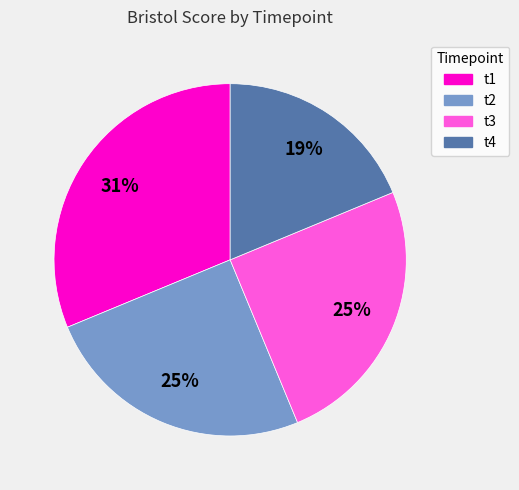

Between t4 and t1, which is larger?

t1